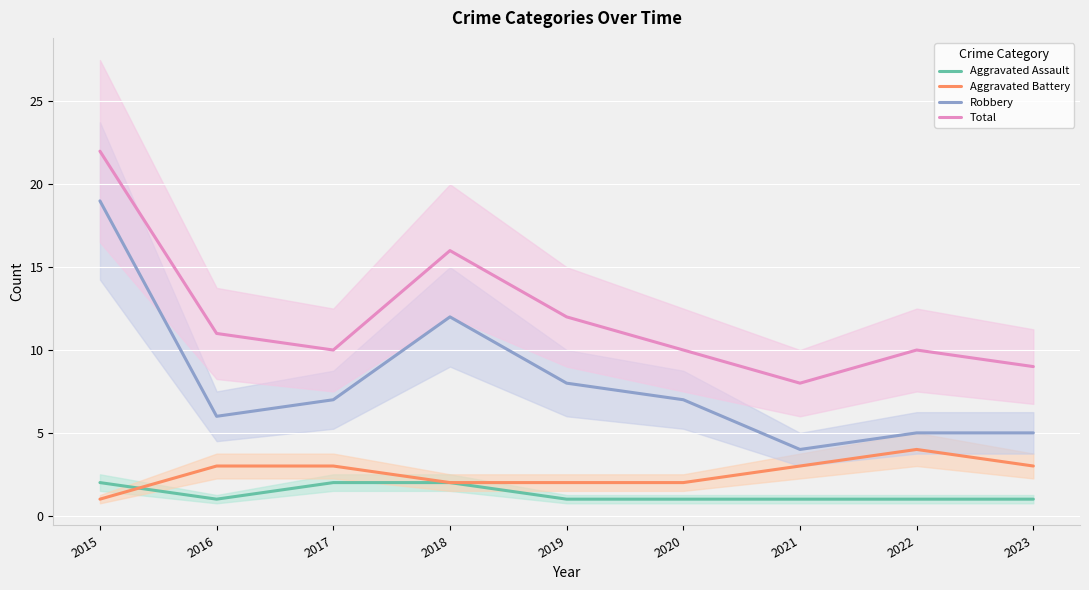

What is the sum of all Total values?

108